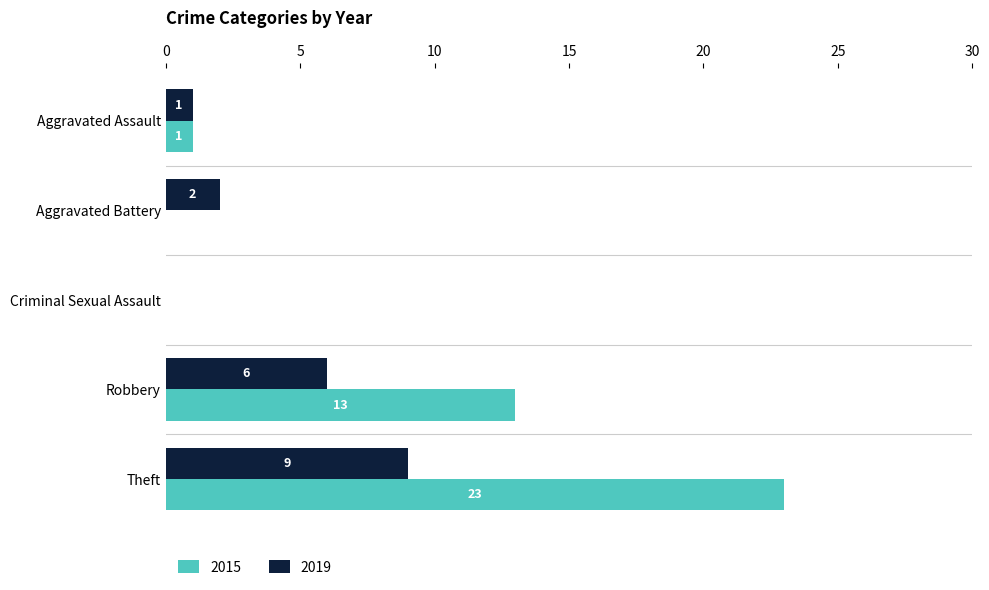

Between Aggravated Battery and Theft, which series saw the biggest shift?

2015